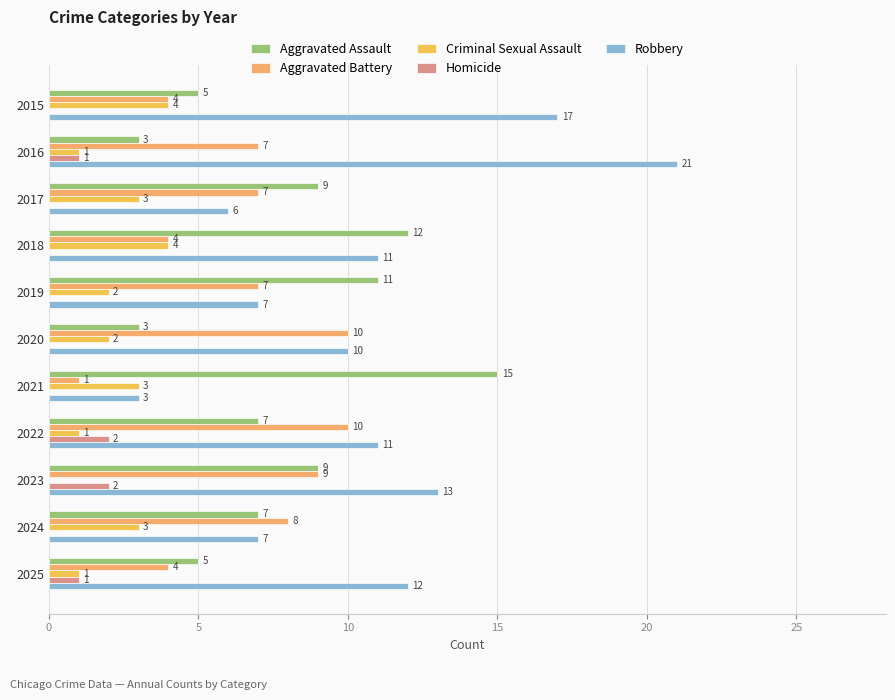

Read the Robbery value at 2025.

12